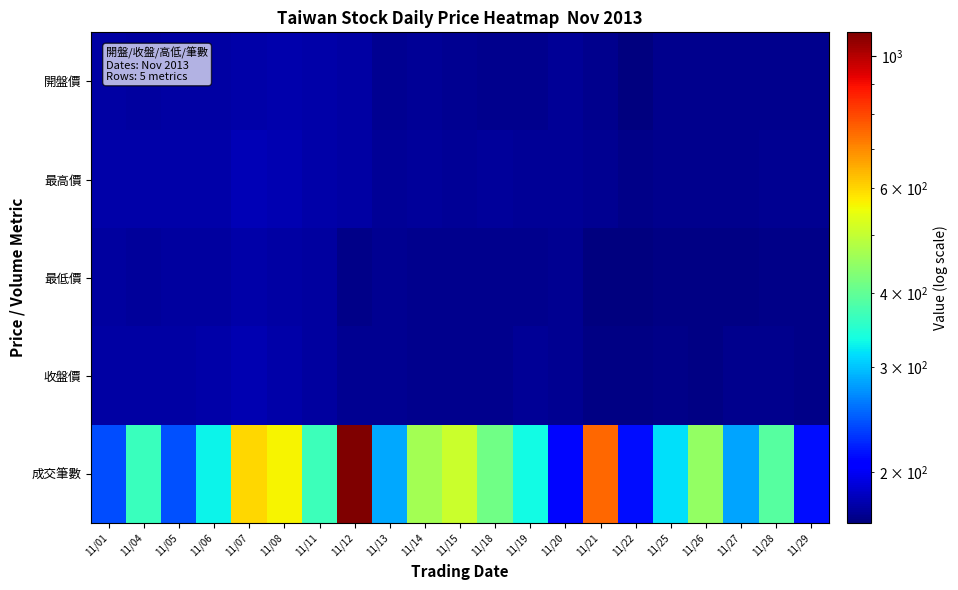

At how many categories does at least one series exceed 218?

18